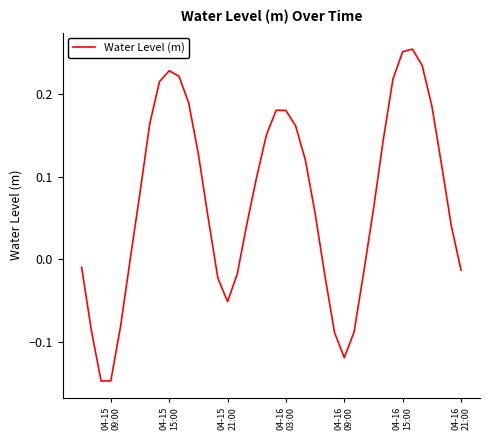

What is the difference between the maximum and minimum values?

0.4